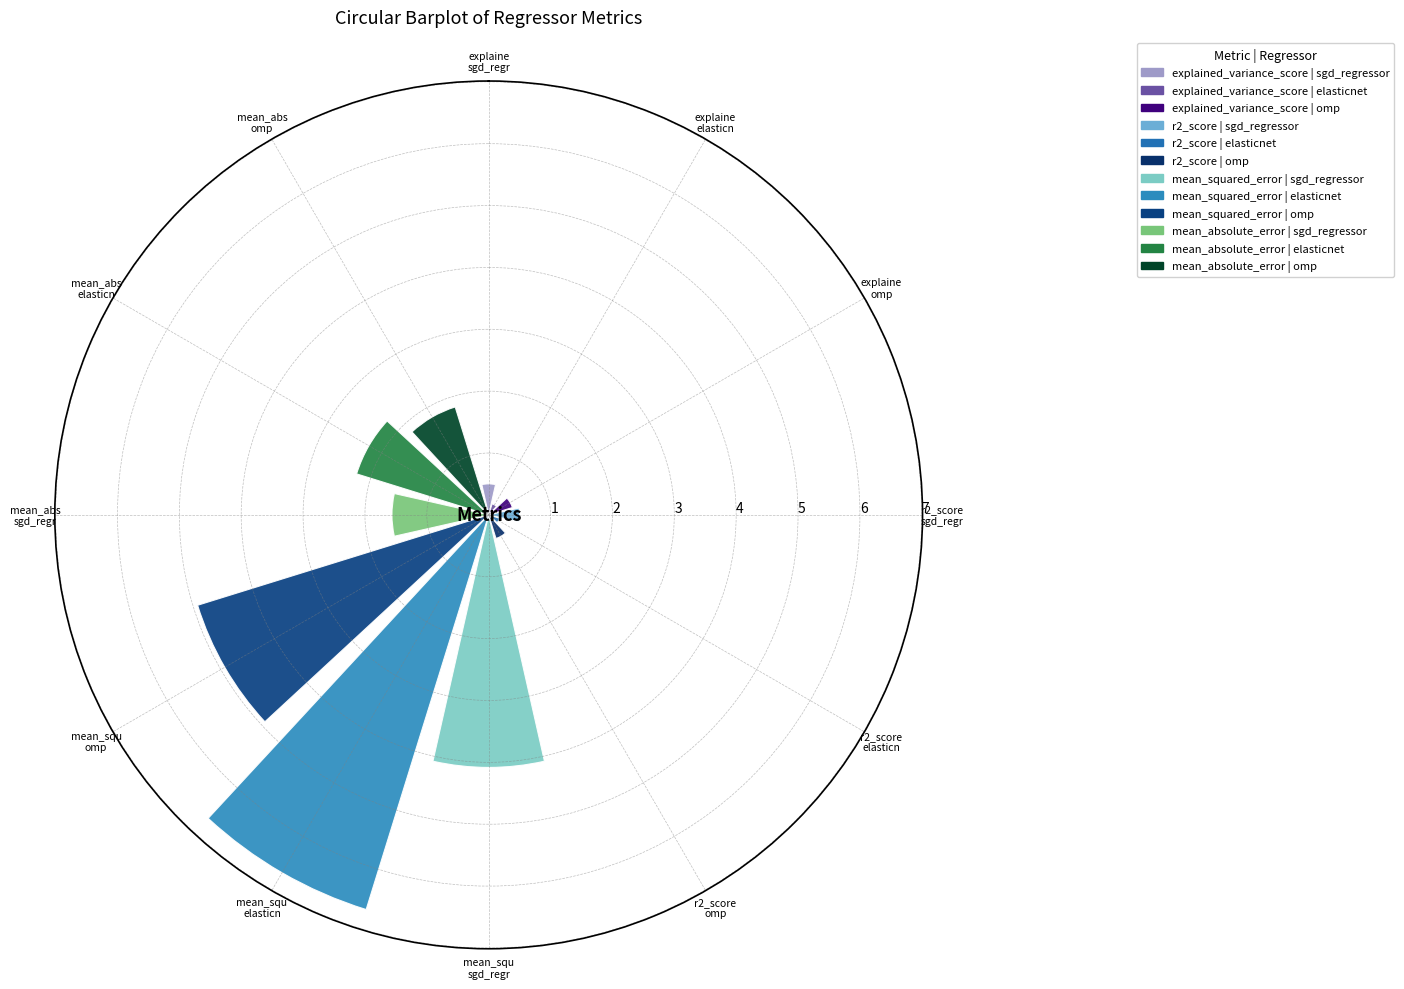

Where is r2_score nearest to the value 0?

elasticnet